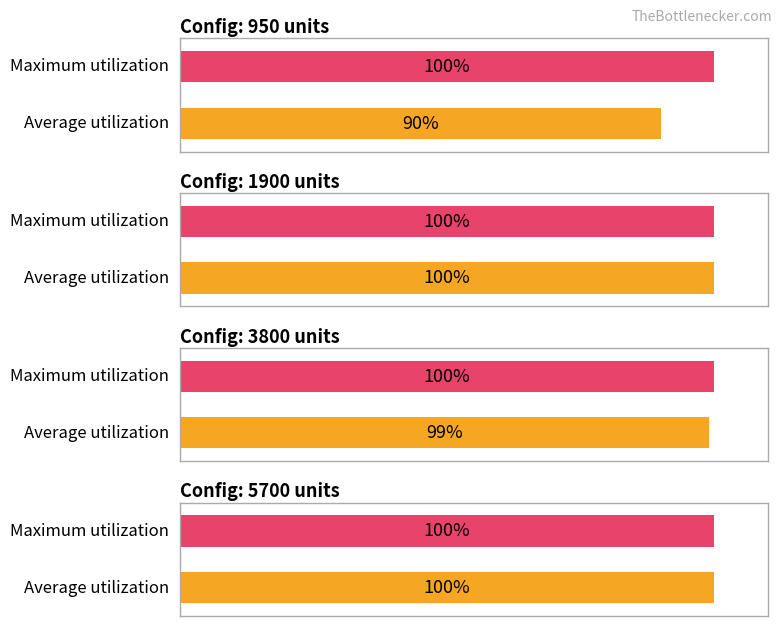

Rank the series by their maximum value, from highest to lowest.

Average utilization, Maximum utilization